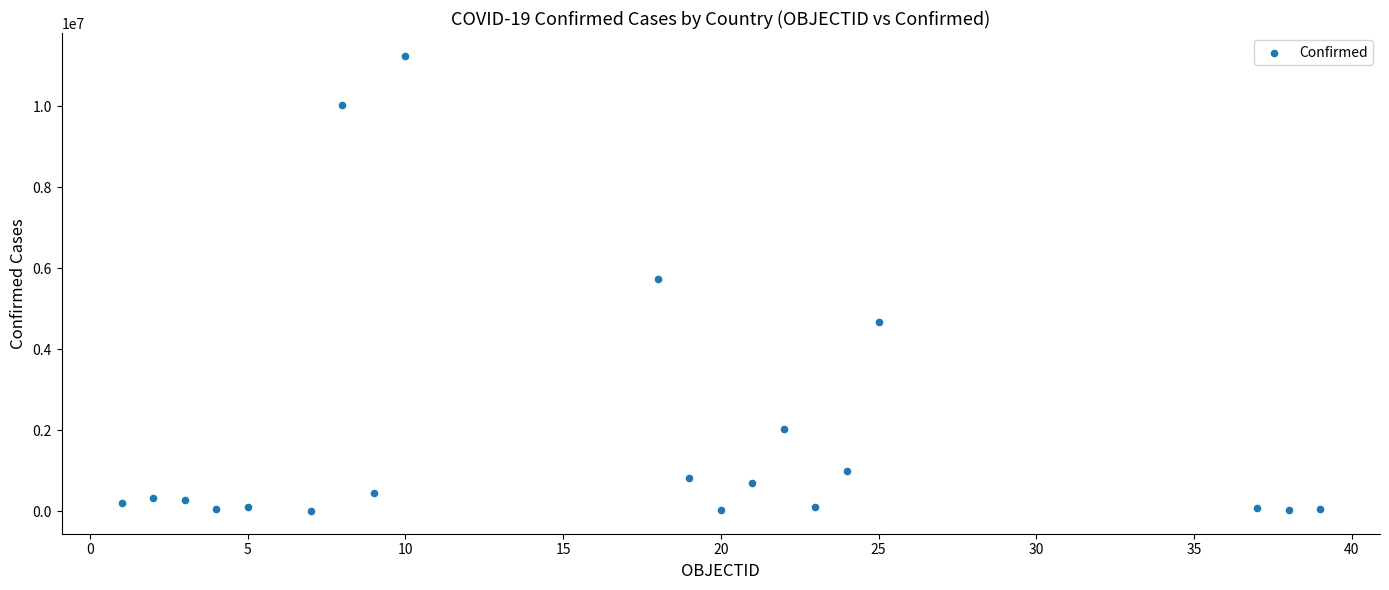

What is the range of X values (max minus min)?

38